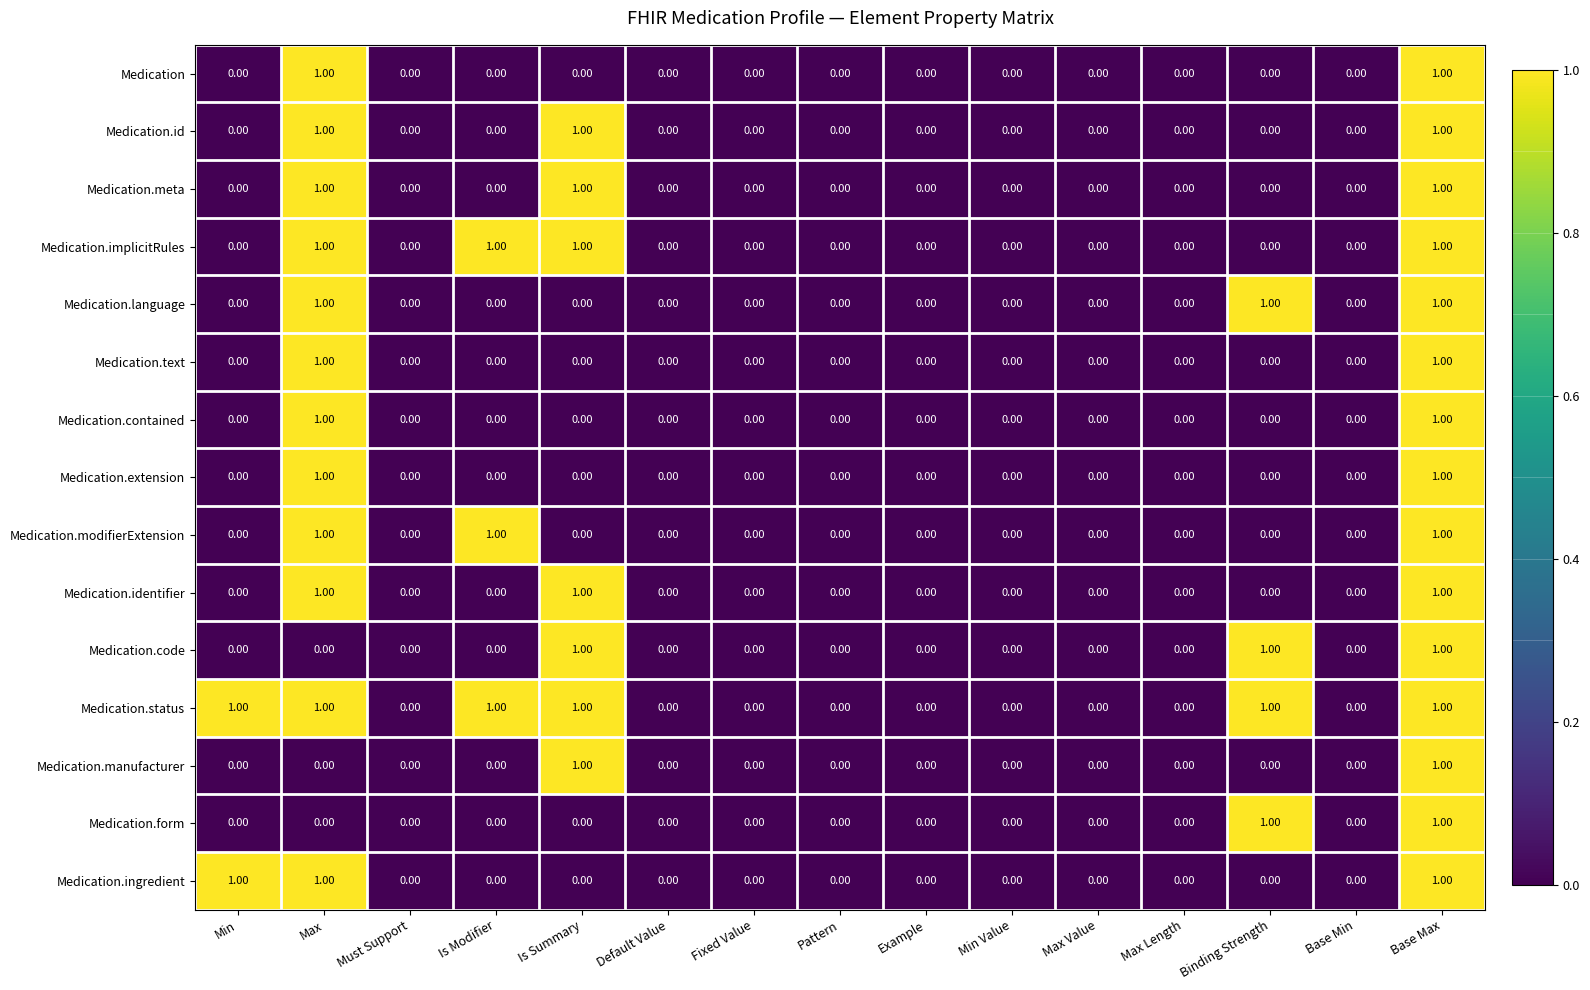

How many values in the Medication.extension series exceed 0?

2